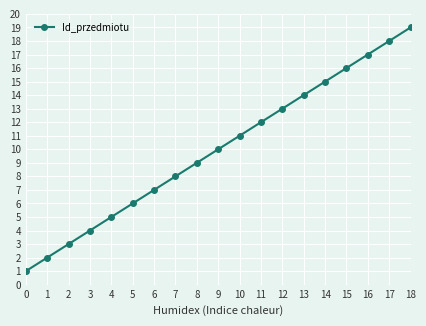

Where is the data nearest to the value 10?

9